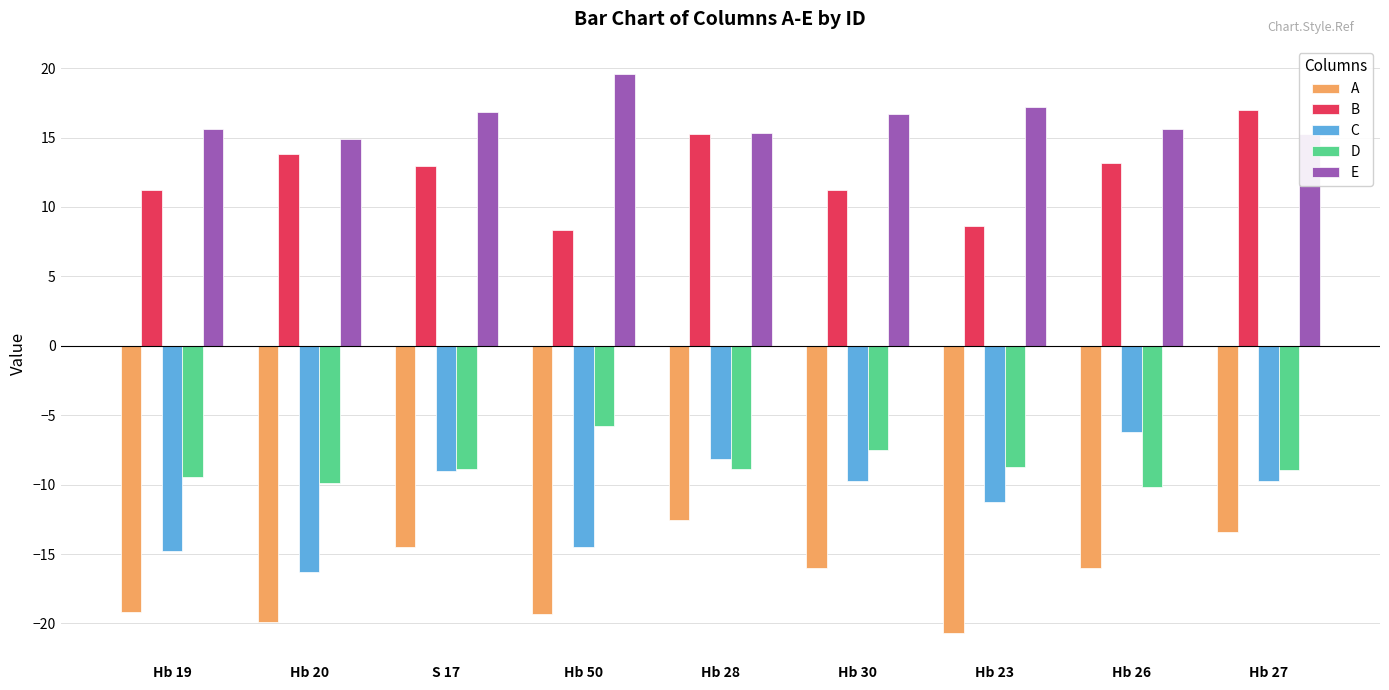

How many groups of bars are there?

9